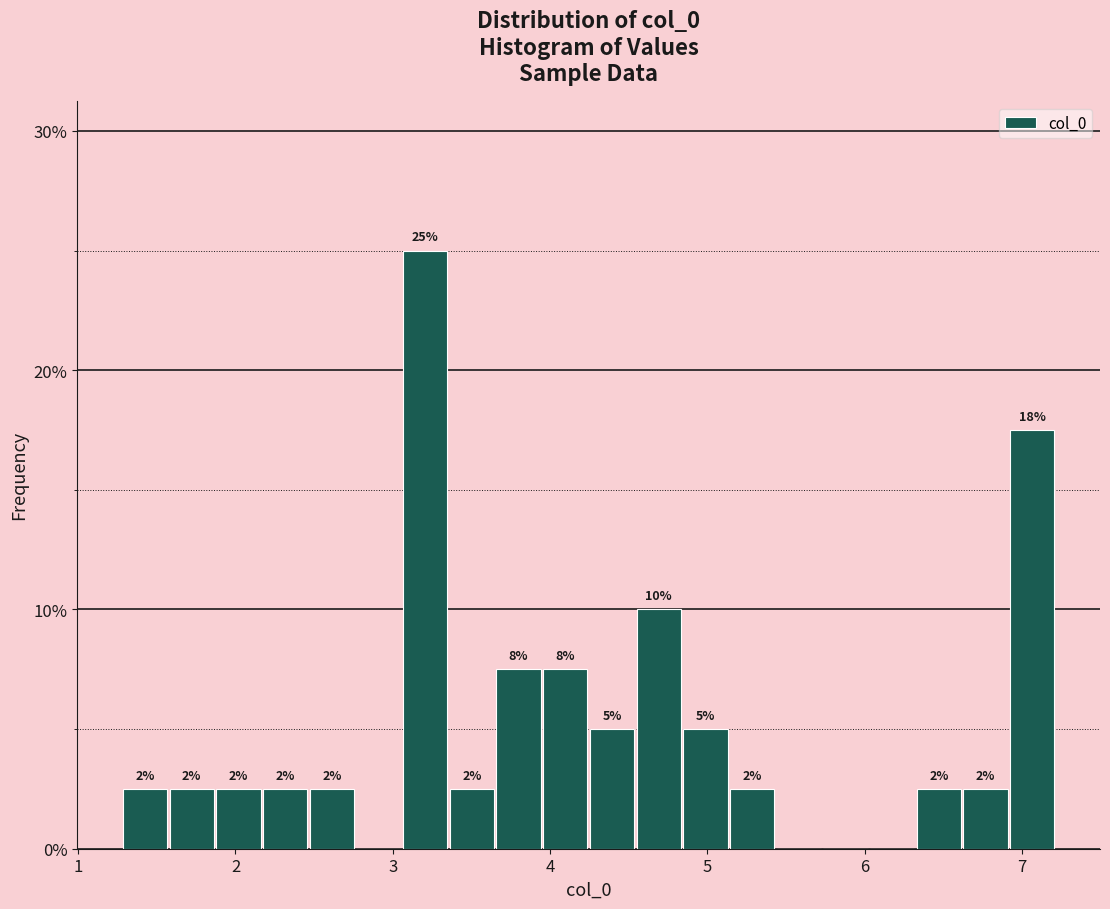

Read against the x-axis, roughly where is the centre of the tallest bar?

3.2